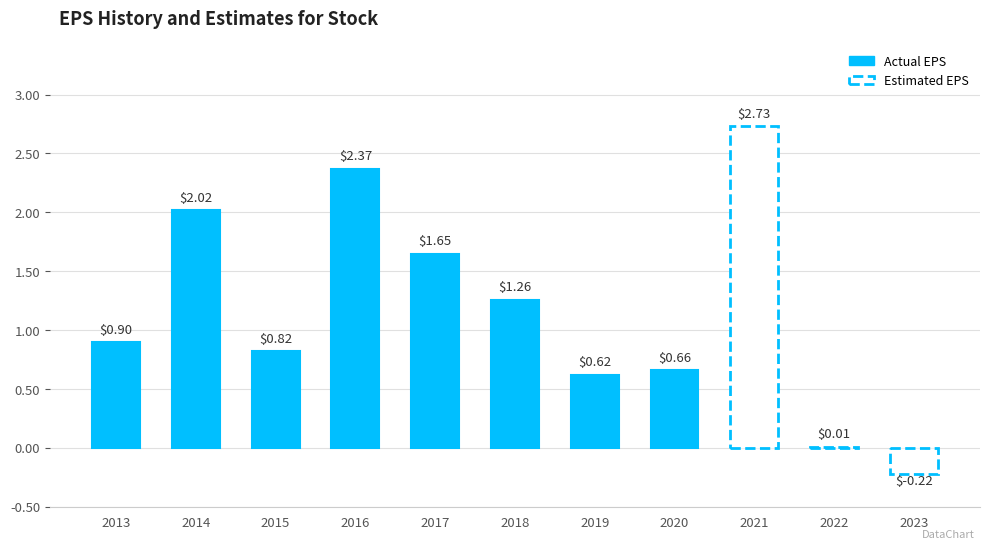

Between 2021 and 2023, which is larger?

2021